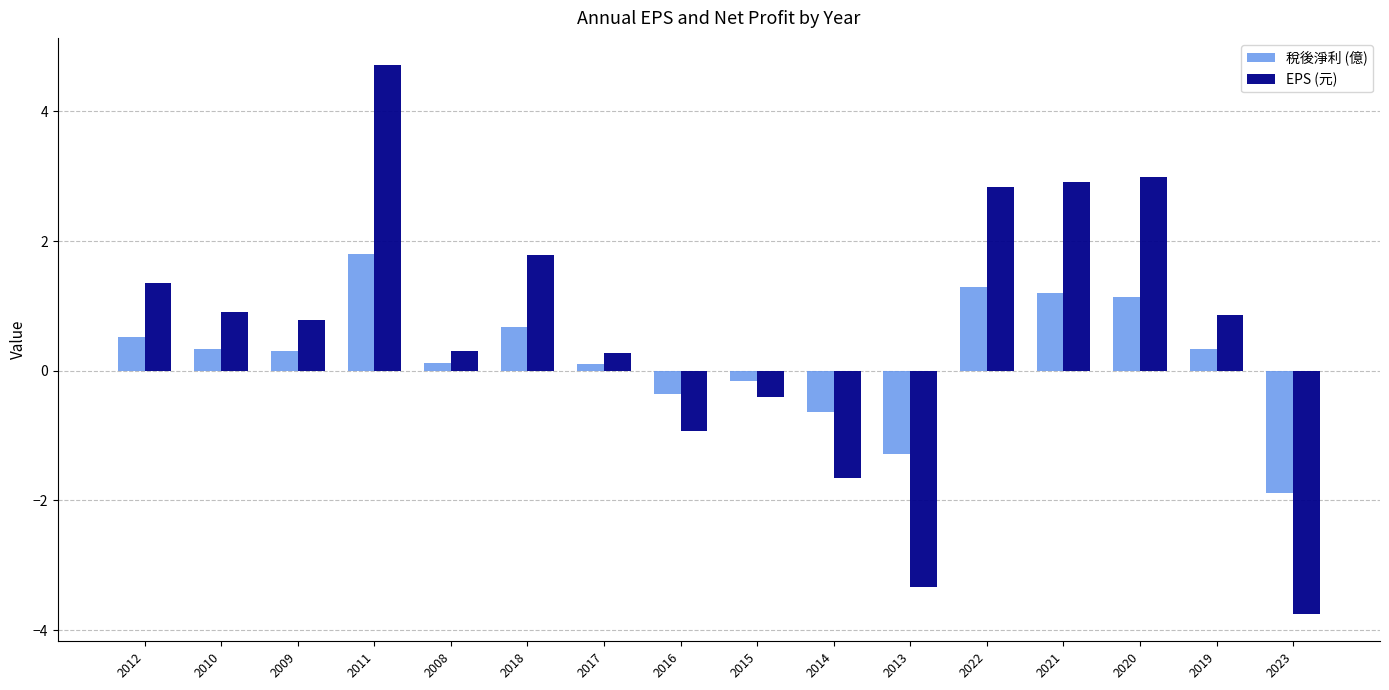

At which category is the sum across all series the highest?

2011